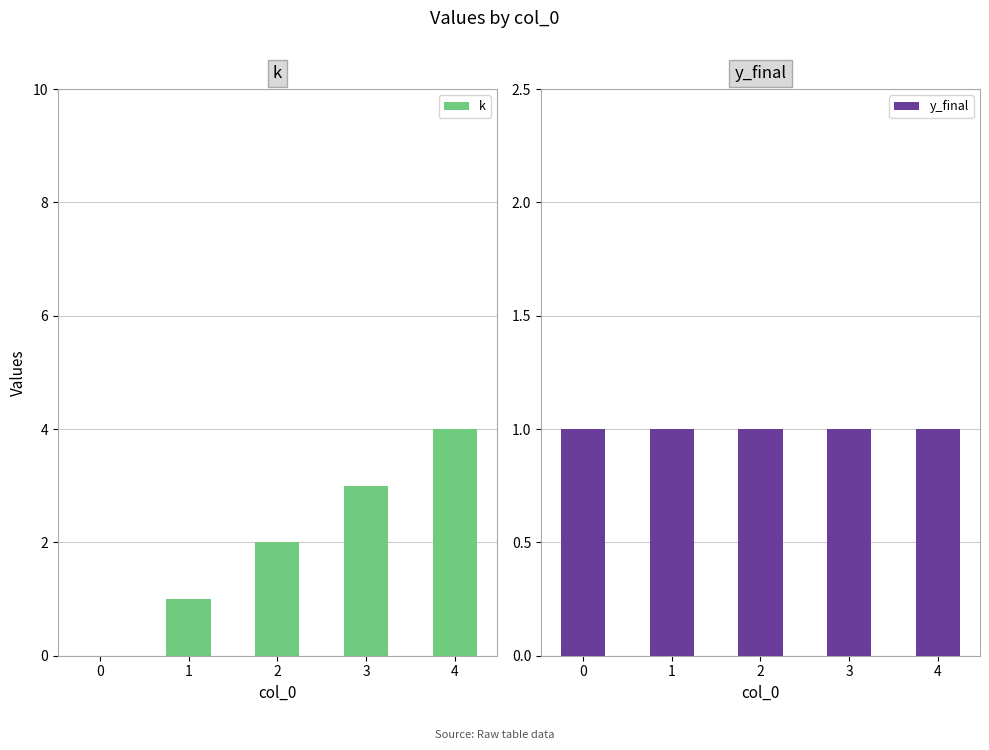

Is it true that k equals 4 at 2?

False